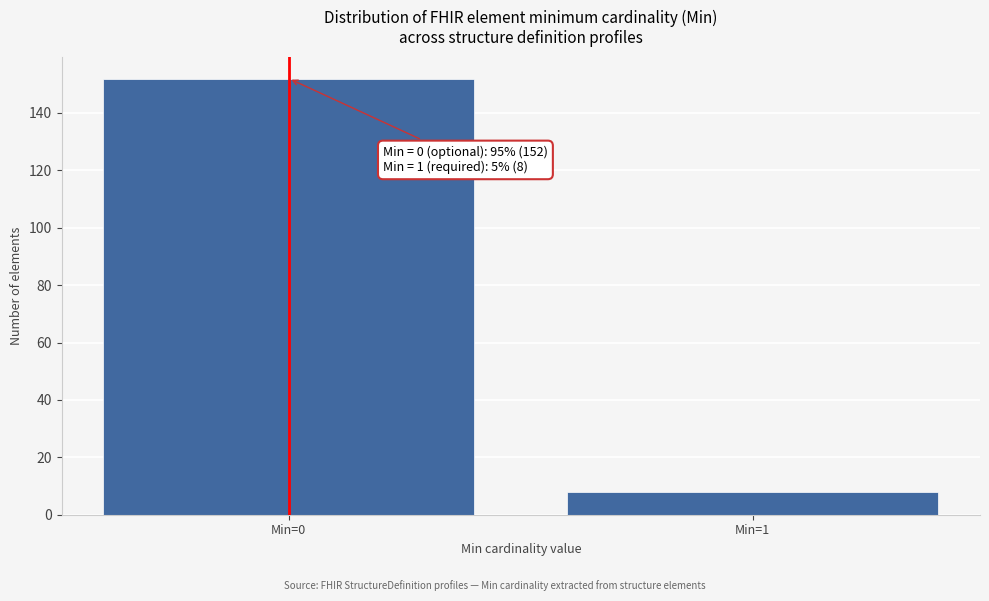

Reading left to right, extract all data points from this chart.

Min=0=152	Min=1=8